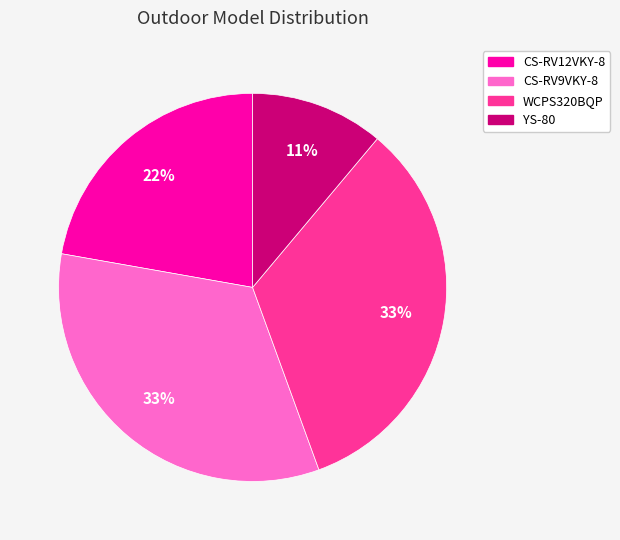

Approximately how many times larger is the value at CS-RV12VKY-8 compared to YS-80?

2.0